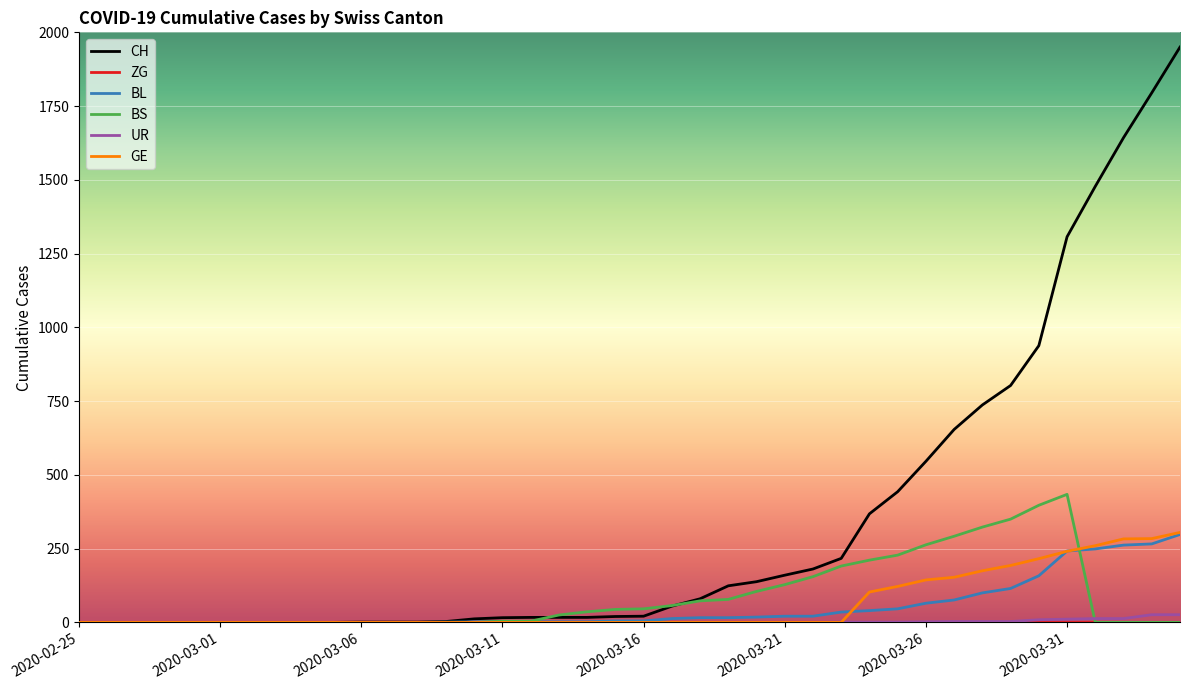

Which series has the widest spread of values?

CH